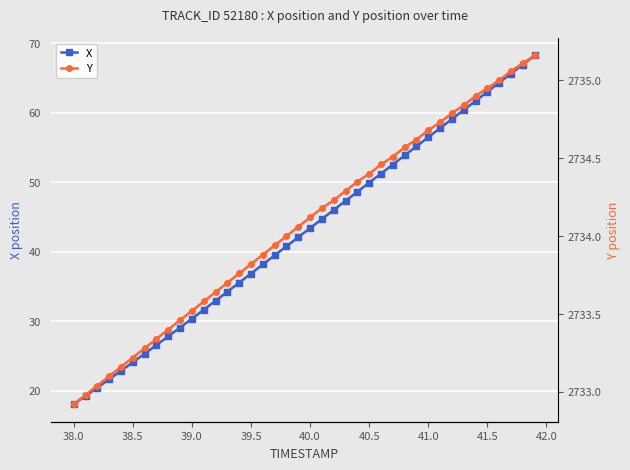

True or false: X has more than 1 points higher than both neighbors.

False